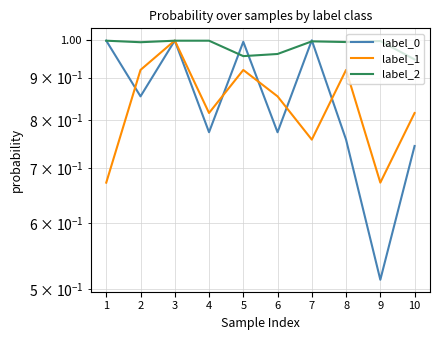

Reading left to right, what are all the values shown in this chart?

label_0: 1=1.0	2=0.9	3=1.0	4=0.8	5=1.0	6=0.8	7=1.0	8=0.8	9=0.5	10=0.7
label_1: 1=0.7	2=0.9	3=1.0	4=0.8	5=0.9	6=0.9	7=0.8	8=0.9	9=0.7	10=0.8
label_2: 1=1.0	2=1.0	3=1.0	4=1.0	5=1.0	6=1.0	7=1.0	8=1.0	9=1.0	10=0.9